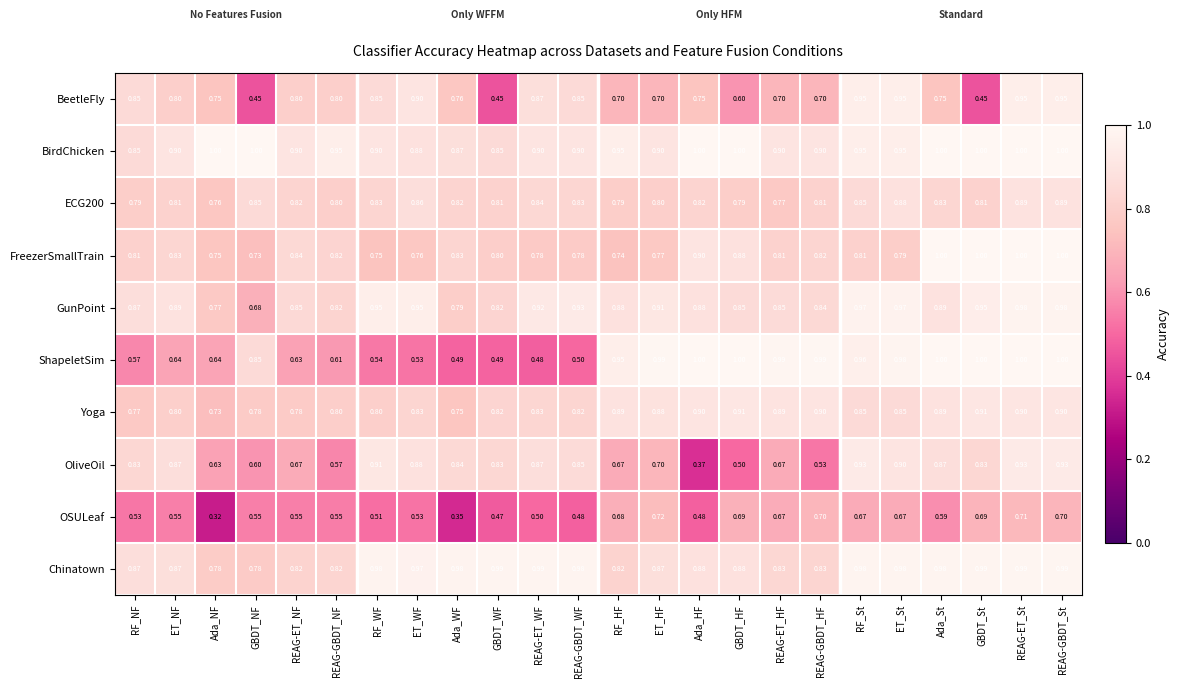

Which series has the largest total across all categories?

BirdChicken